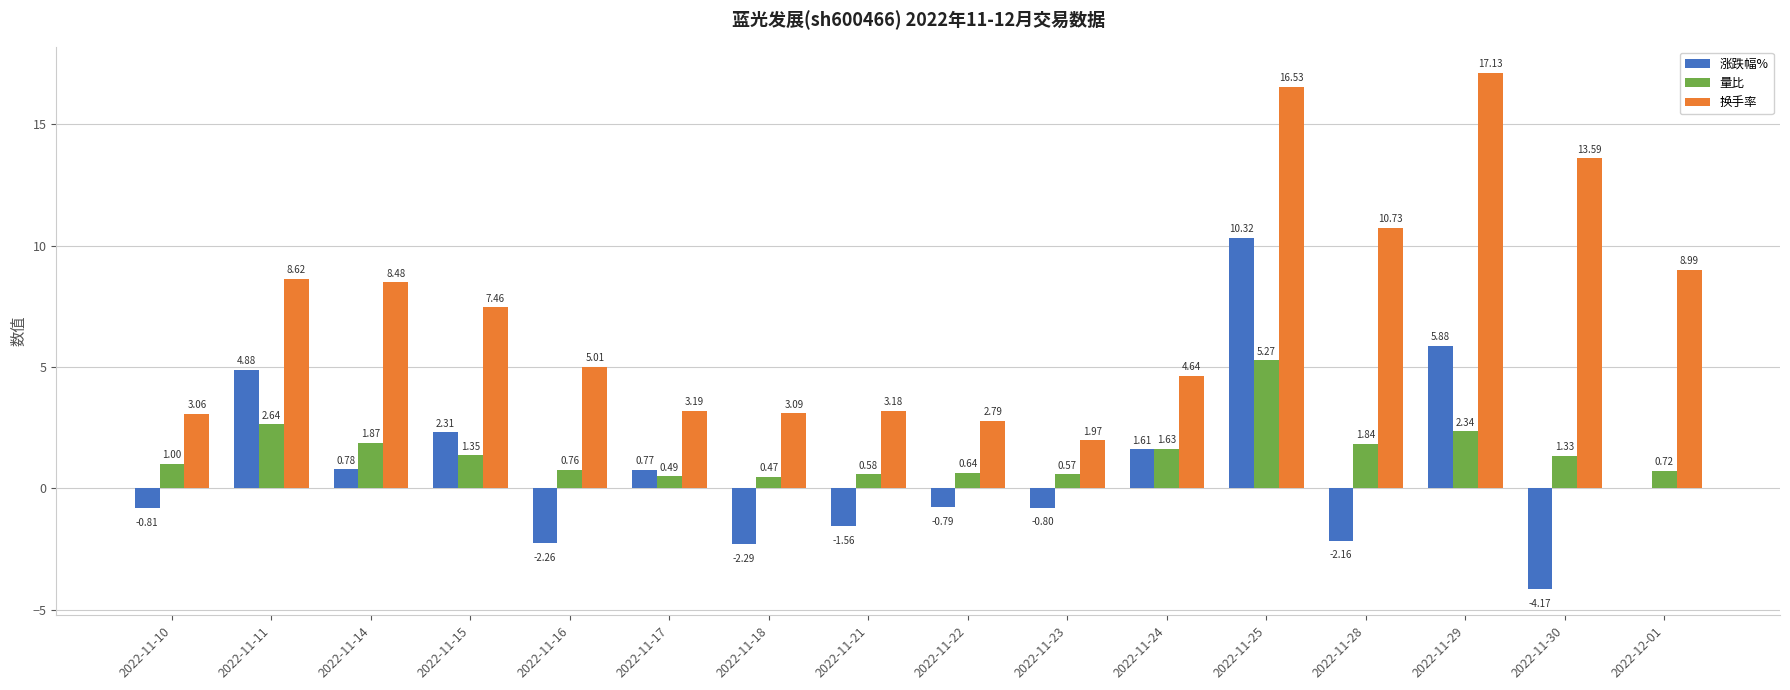

What is the sum of all 换手率 values?

118.5